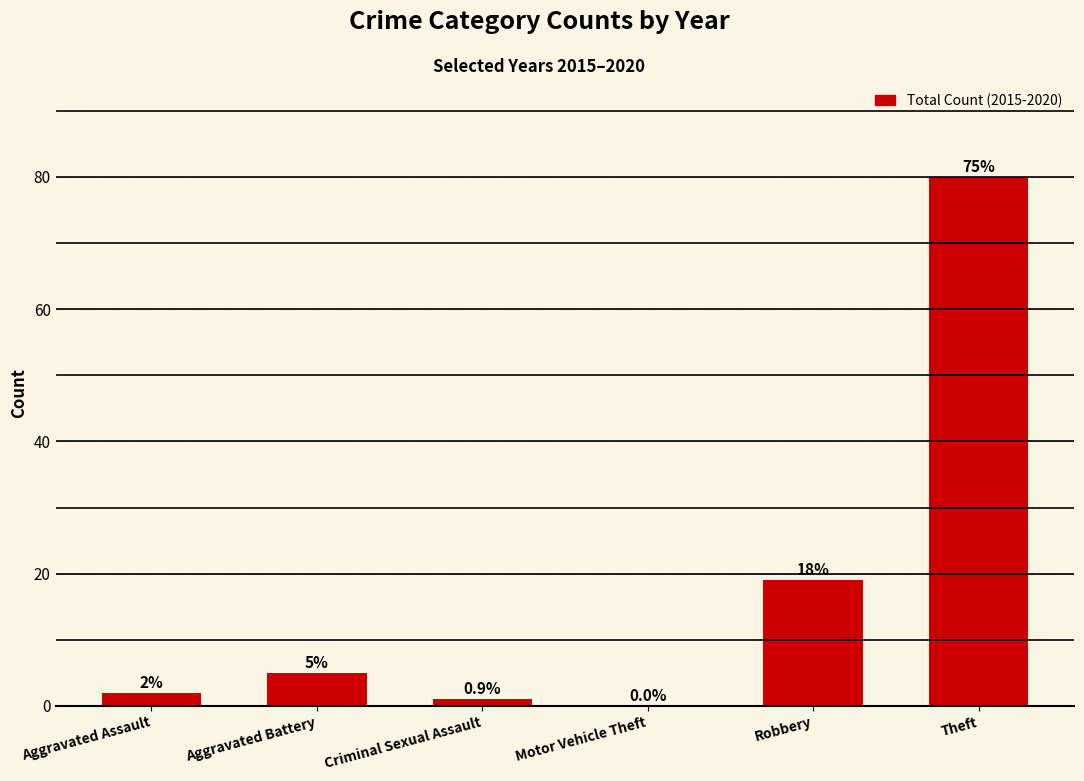

What is the sum of the values at Aggravated Assault and Theft?

82